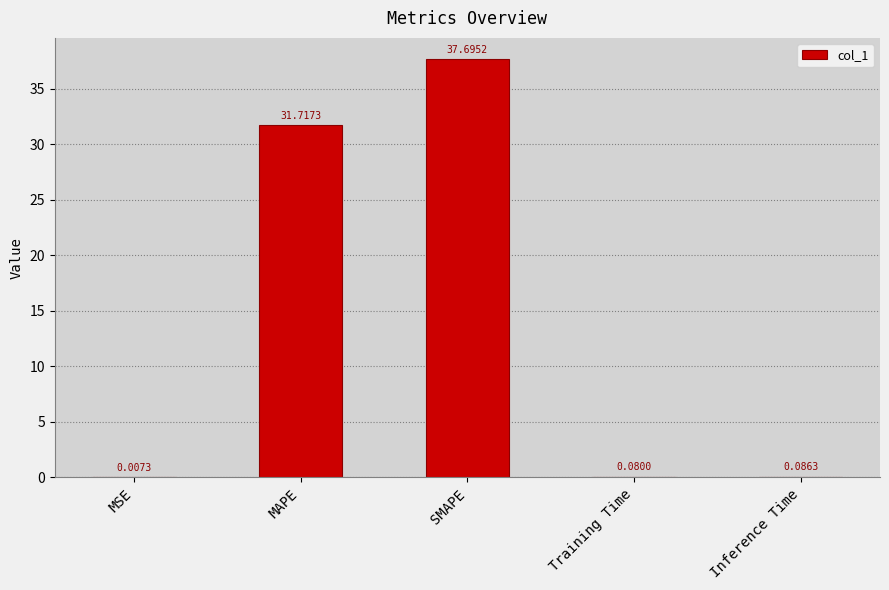

What is the sum of all values?

69.6